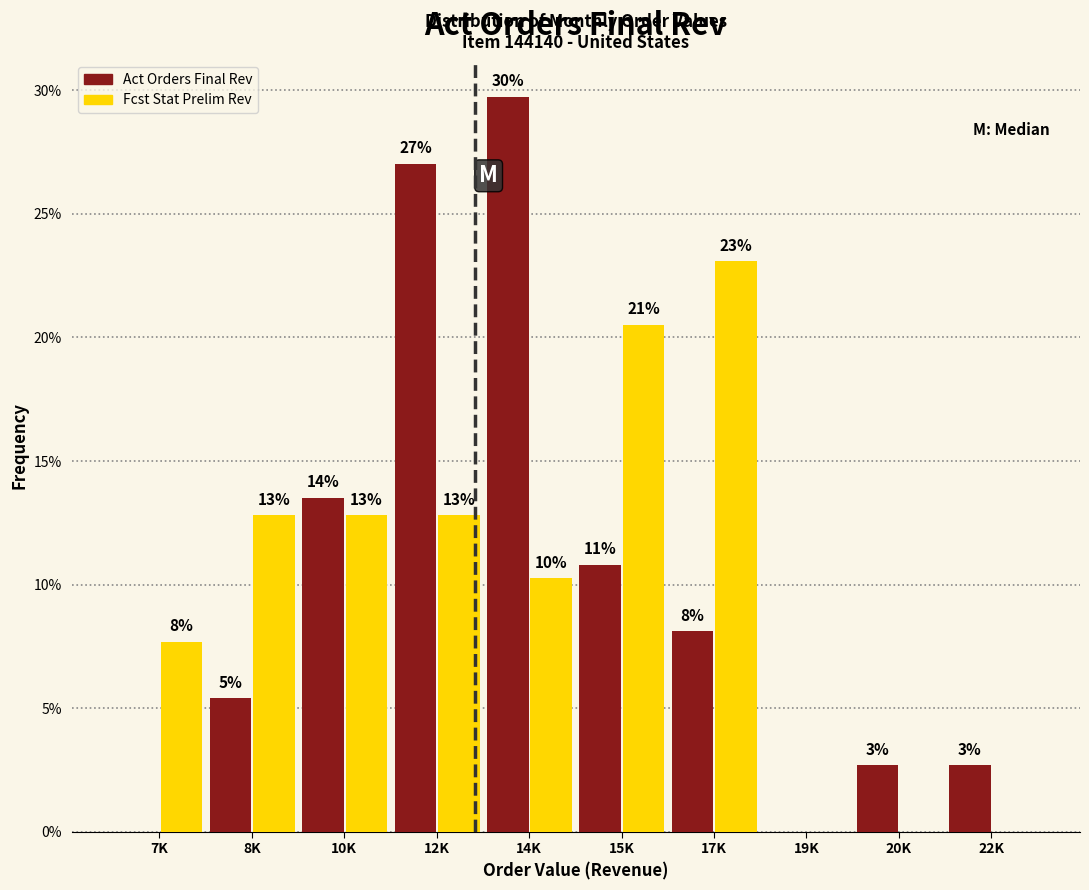

How many groups of bars are there?

10